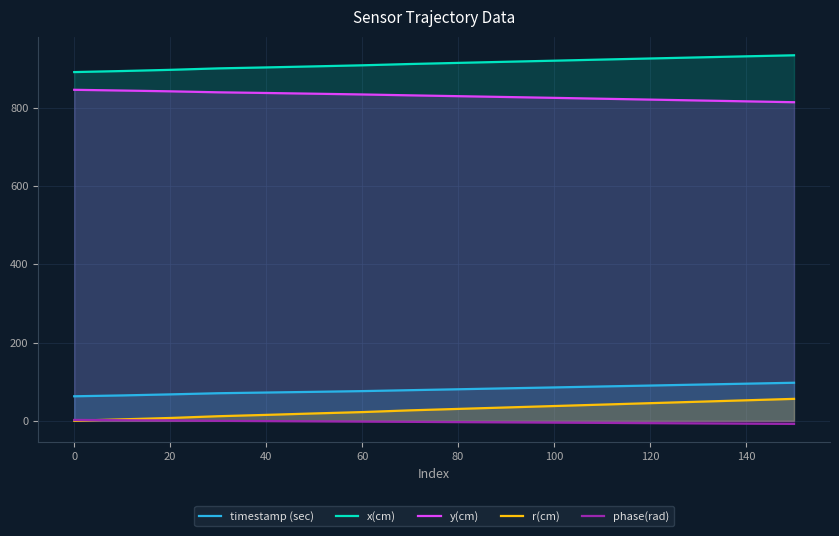

Where does the phase(rad) series first go above -2?

0